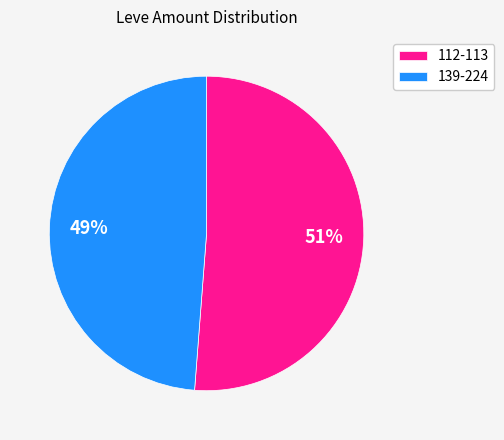

Do 139-224 and 112-113 together represent more than half of the pie?

Yes